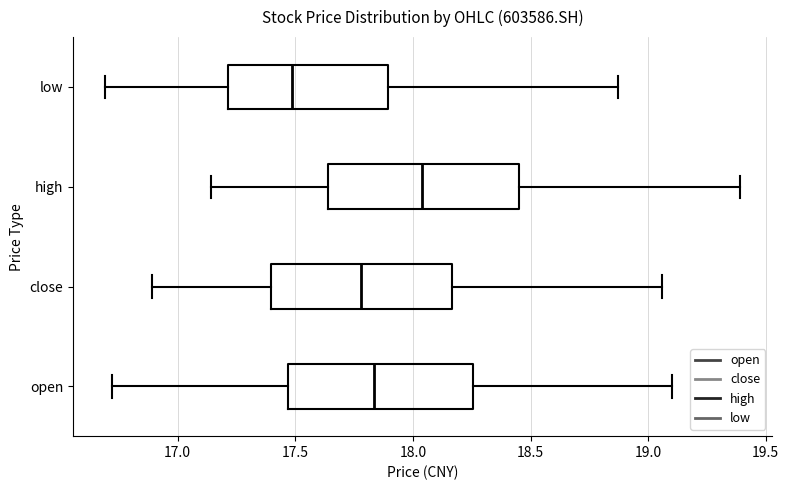

Reading bottom to top, read every box against the x-axis: the position of its median line, the range the box covers, and the ends of its whiskers. The values are not printed on the chart, so give them approximately, as read against the axis.

open: median 17.85, box 17.45 to 18.25, whiskers 16.70 to 19.10
close: median 17.80, box 17.40 to 18.15, whiskers 16.90 to 19.05
high: median 18.05, box 17.65 to 18.45, whiskers 17.15 to 19.40
low: median 17.50, box 17.20 to 17.90, whiskers 16.70 to 18.85